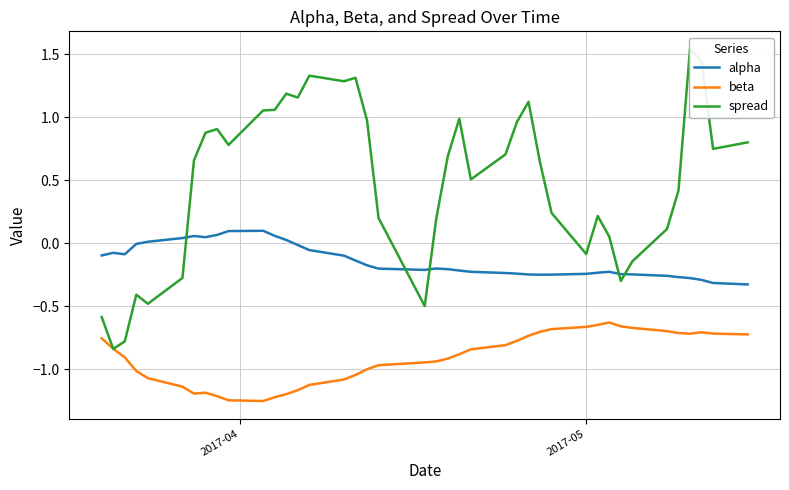

Reading left to right, what are all the values shown in this chart?

alpha: -0.1	-0.1	-0.1	-0.0	0.0	0.0	0.1	0.0	0.1	0.1	0.1	0.1	0.0	-0.0	-0.1	-0.1	-0.1	-0.2	-0.2	-0.2	-0.2	-0.2	-0.2	-0.2	-0.2	-0.2	-0.2	-0.3	-0.2	-0.2	-0.2	-0.2	-0.2	-0.2	-0.3	-0.3	-0.3	-0.3	-0.3	-0.3
beta: -0.8	-0.8	-0.9	-1.0	-1.1	-1.1	-1.2	-1.2	-1.2	-1.2	-1.3	-1.2	-1.2	-1.2	-1.1	-1.1	-1.0	-1.0	-1.0	-0.9	-0.9	-0.9	-0.9	-0.8	-0.8	-0.8	-0.7	-0.7	-0.7	-0.7	-0.6	-0.6	-0.7	-0.7	-0.7	-0.7	-0.7	-0.7	-0.7	-0.7
spread: -0.6	-0.8	-0.8	-0.4	-0.5	-0.3	0.7	0.9	0.9	0.8	1.1	1.1	1.2	1.2	1.3	1.3	1.3	1.0	0.2	-0.5	0.2	0.7	1.0	0.5	0.7	1.0	1.1	0.6	0.2	-0.1	0.2	0.1	-0.3	-0.1	0.1	0.4	1.5	1.4	0.7	0.8